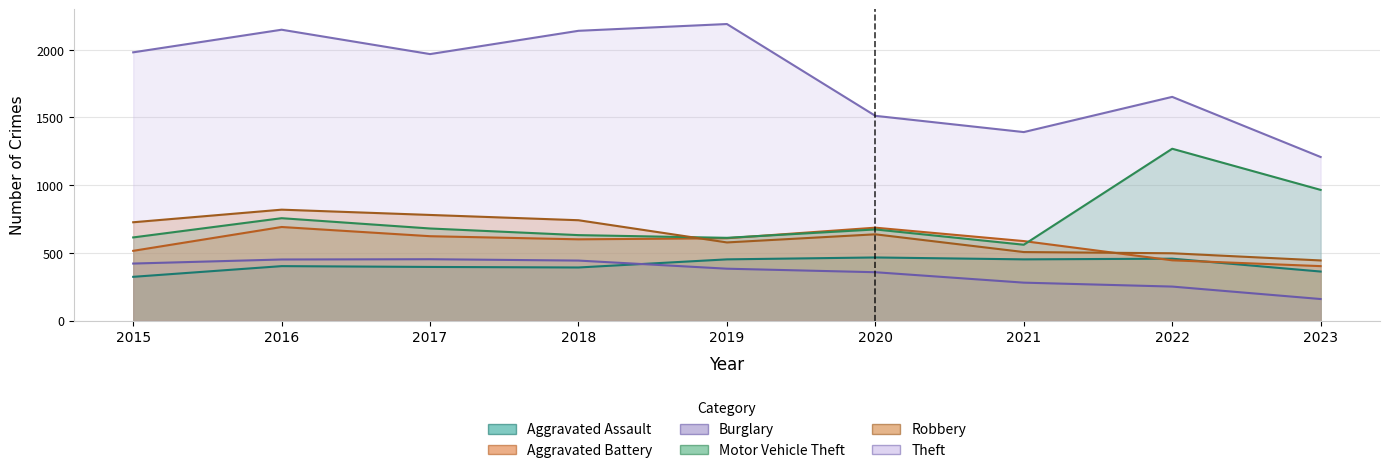

Reading left to right, transcribe all the data shown in this chart.

Aggravated Assault: 323	402	396	392	452	466	452	457	362
Aggravated Battery: 515	691	623	600	608	686	587	445	402
Burglary: 421	451	453	443	383	357	280	251	159
Motor Vehicle Theft: 614	756	680	631	611	673	560	1269	965
Robbery: 726	819	780	741	577	637	506	497	444
Theft: 1981	2148	1968	2140	2190	1512	1392	1652	1208